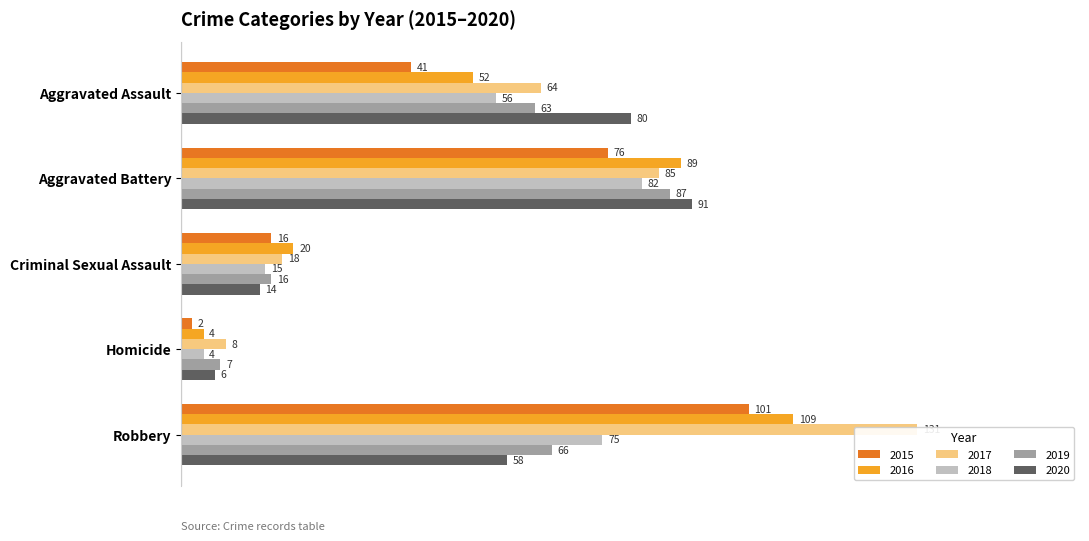

Reading left to right, what are all the values shown in this chart?

2015: Aggravated Assault=41	Aggravated Battery=76	Criminal Sexual Assault=16	Homicide=2	Robbery=101
2016: Aggravated Assault=52	Aggravated Battery=89	Criminal Sexual Assault=20	Homicide=4	Robbery=109
2017: Aggravated Assault=64	Aggravated Battery=85	Criminal Sexual Assault=18	Homicide=8	Robbery=131
2018: Aggravated Assault=56	Aggravated Battery=82	Criminal Sexual Assault=15	Homicide=4	Robbery=75
2019: Aggravated Assault=63	Aggravated Battery=87	Criminal Sexual Assault=16	Homicide=7	Robbery=66
2020: Aggravated Assault=80	Aggravated Battery=91	Criminal Sexual Assault=14	Homicide=6	Robbery=58